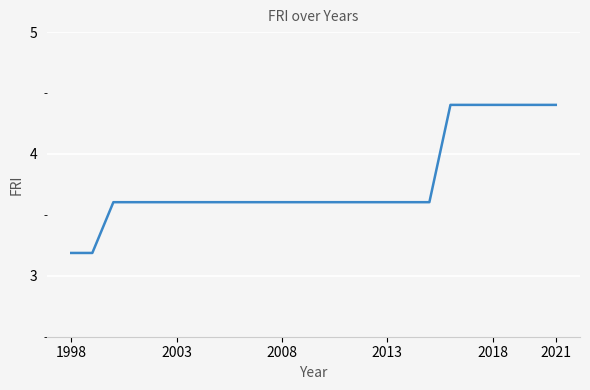

Reading left to right, what are all the values shown in this chart?

3.2	3.2	3.6	3.6	3.6	3.6	3.6	3.6	3.6	3.6	3.6	3.6	3.6	3.6	3.6	3.6	3.6	3.6	4.4	4.4	4.4	4.4	4.4	4.4